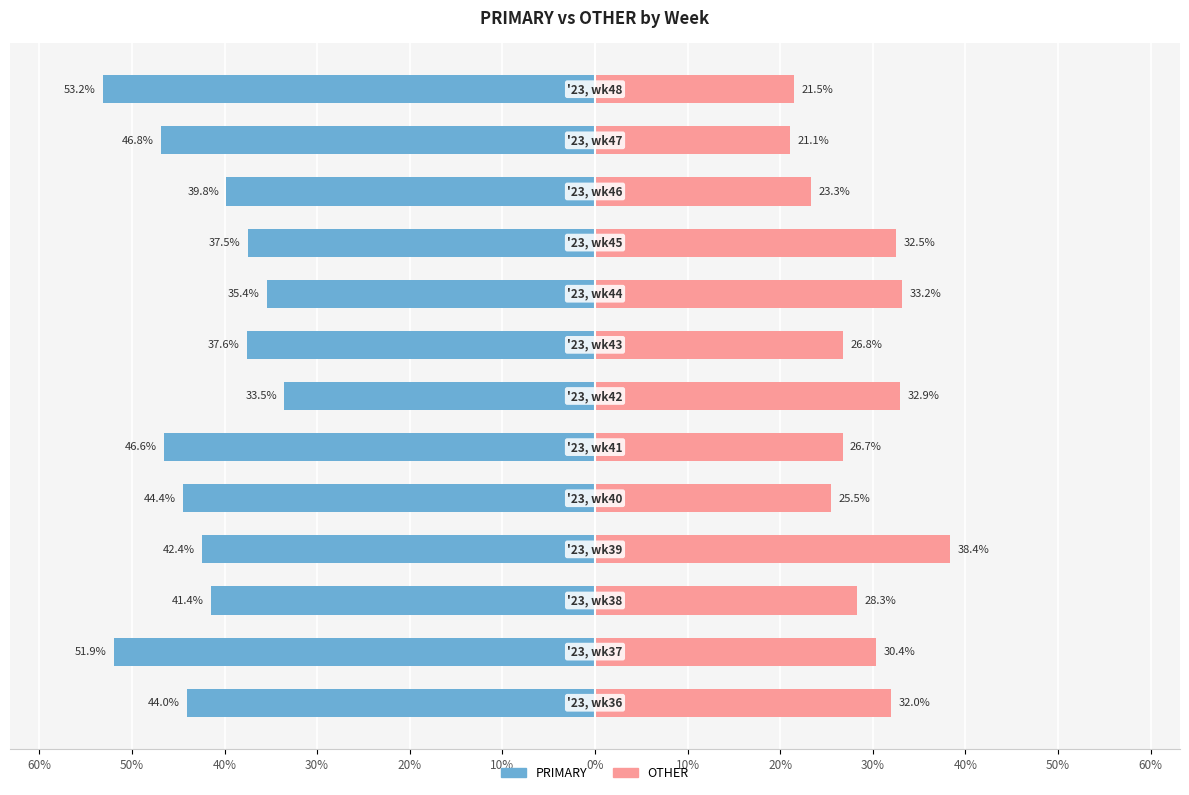

How many groups of bars are there?

13